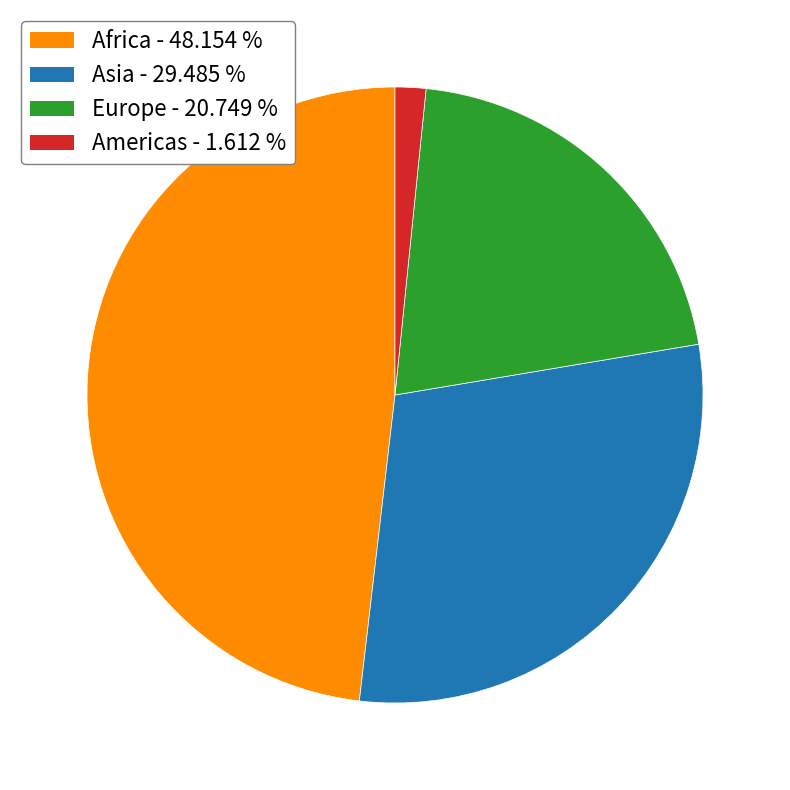

Is there any slice that represents more than half of the pie?

No